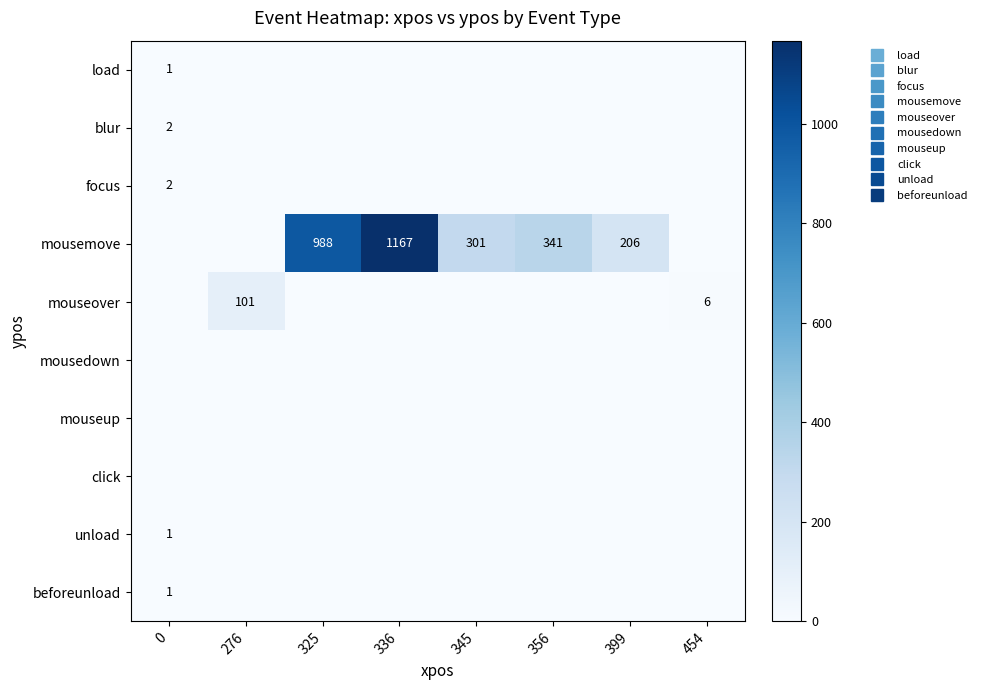

Is it true that mouseover equals 0 at 325?

True